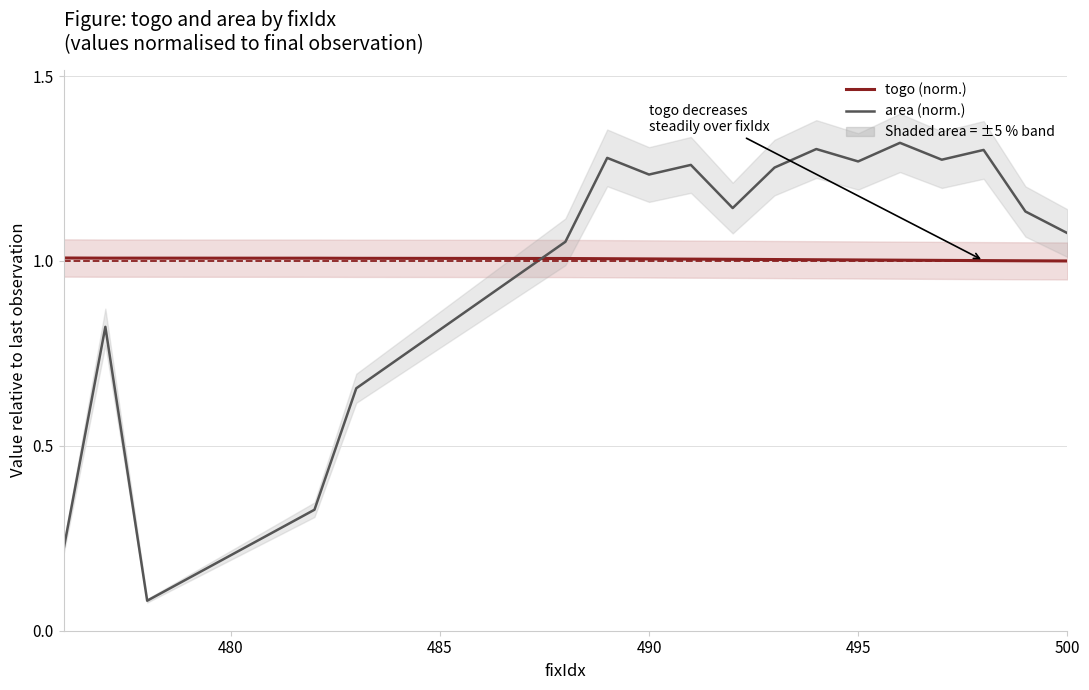

What is the lowest value of the area (norm.) series?

0.1